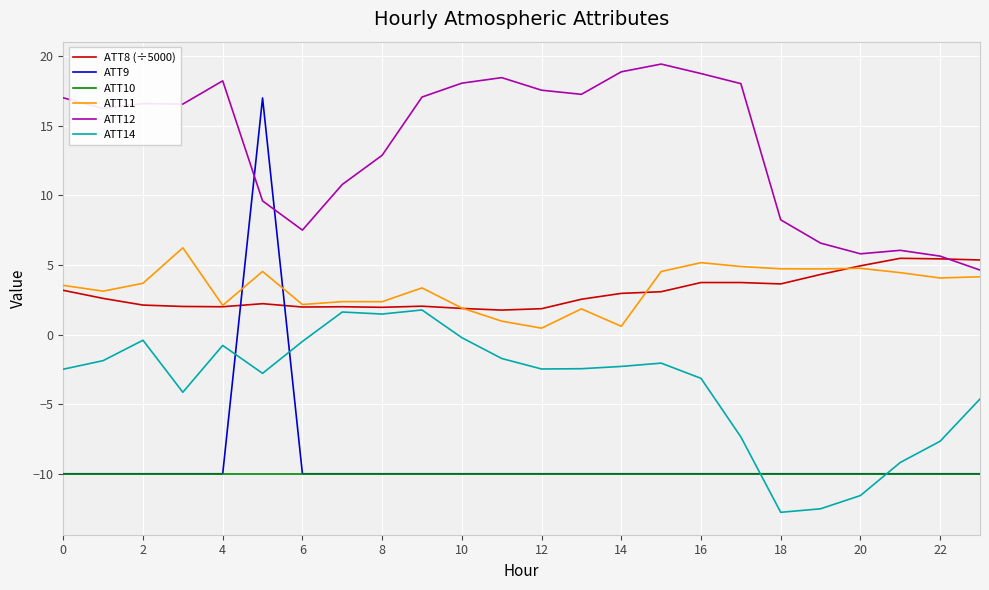

Which series has the largest total across all categories?

ATT12